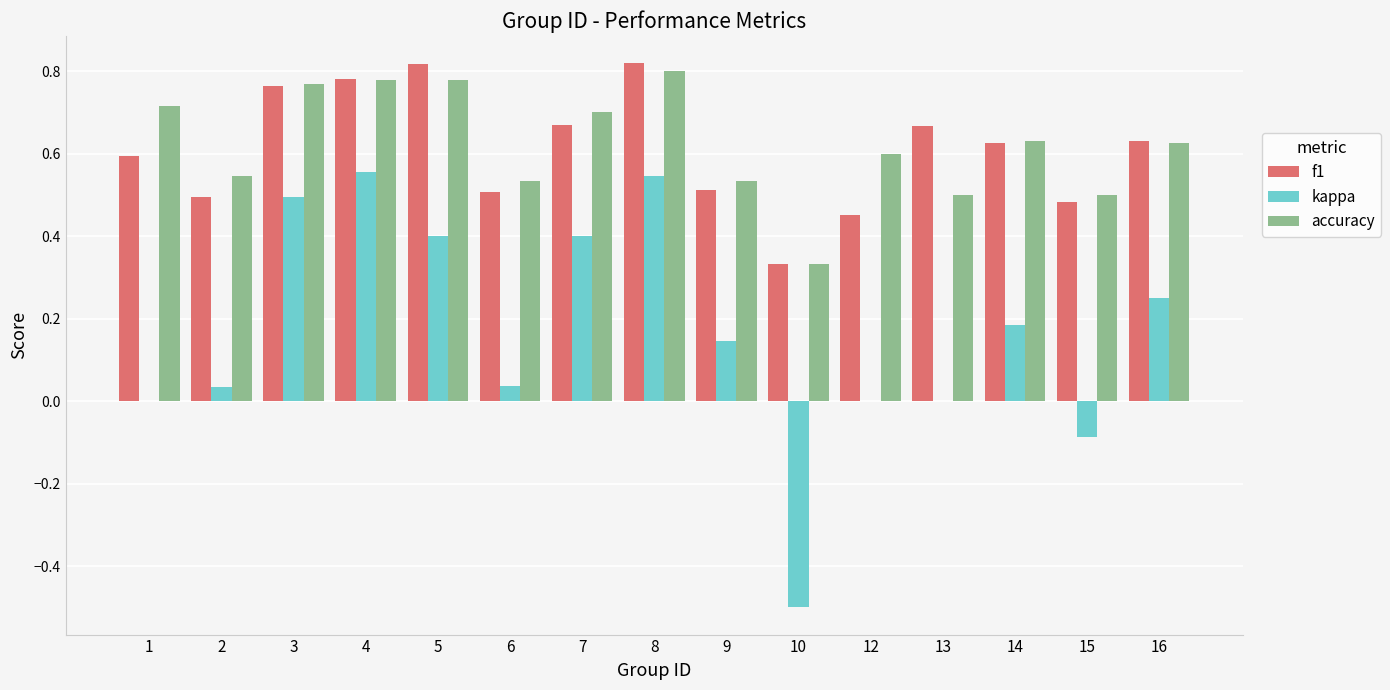

What is the sum of the f1 values at 3 and 13?

1.4